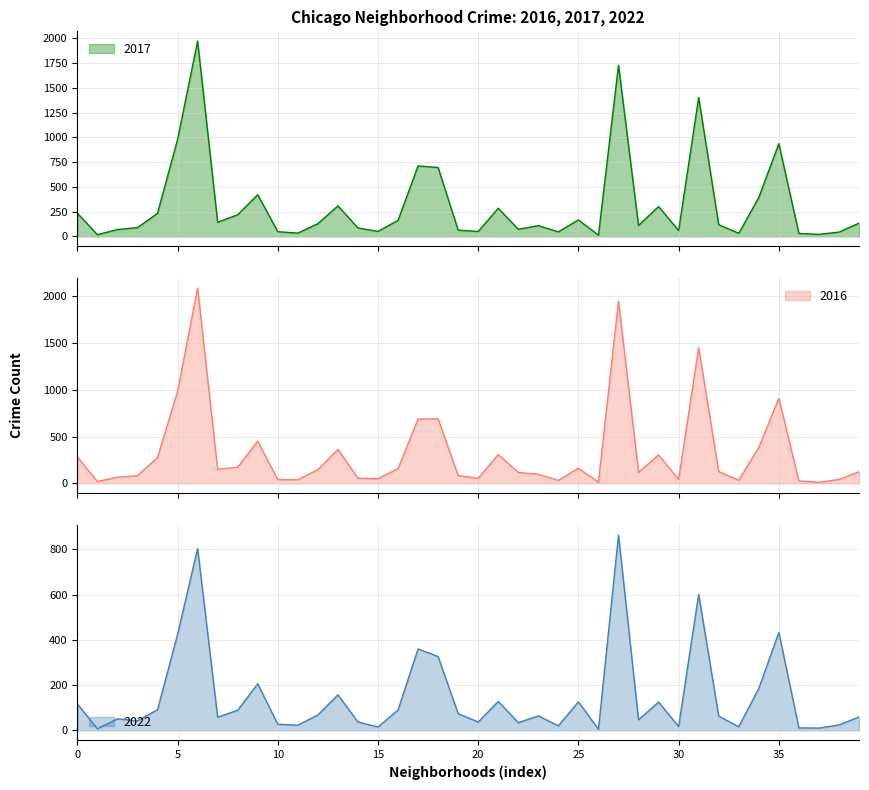

Reading left to right, what are all the values shown in this chart?

2017: 234	17	69	88	233	978	1971	143	218	420	47	33	128	308	85	50	162	711	695	63	49	284	72	108	46	166	12	1727	110	301	58	1401	118	31	392	936	30	20	43	133
2016: 282	20	65	83	276	983	2086	151	172	451	40	39	146	363	55	49	157	687	690	84	54	308	117	97	32	162	12	1948	118	304	42	1449	126	33	384	908	26	11	42	124
2022: 117	7	51	42	91	424	804	58	89	206	27	23	68	157	37	15	90	360	326	74	37	128	34	64	20	126	5	863	47	125	17	601	63	16	185	433	11	10	24	59